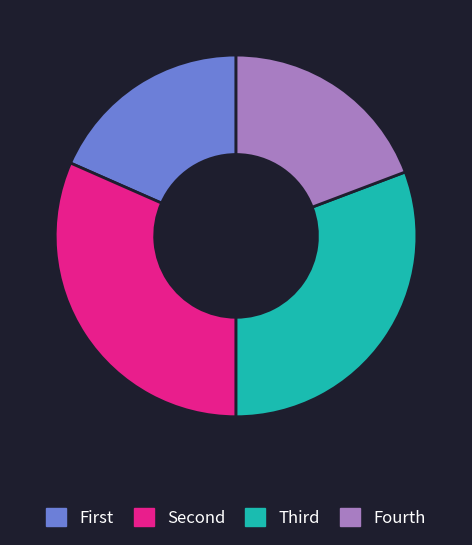

Which category has the smallest portion of the pie?

First